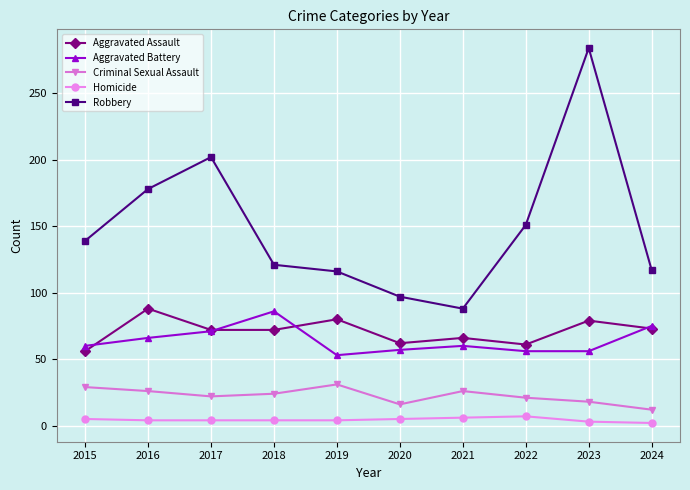

At which category is the sum across all series the highest?

2023